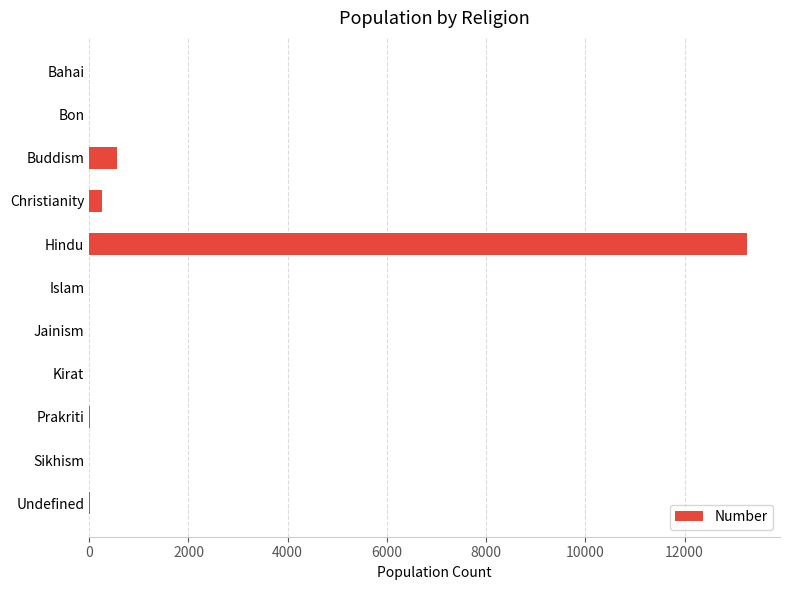

Where is the data nearest to the value 6630?

Buddism